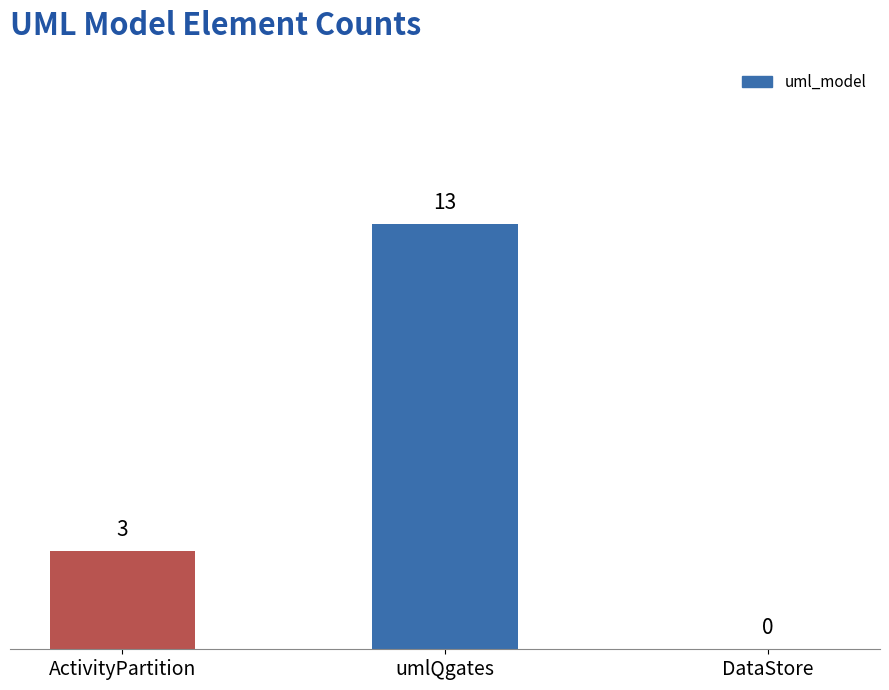

What is the average value?

5